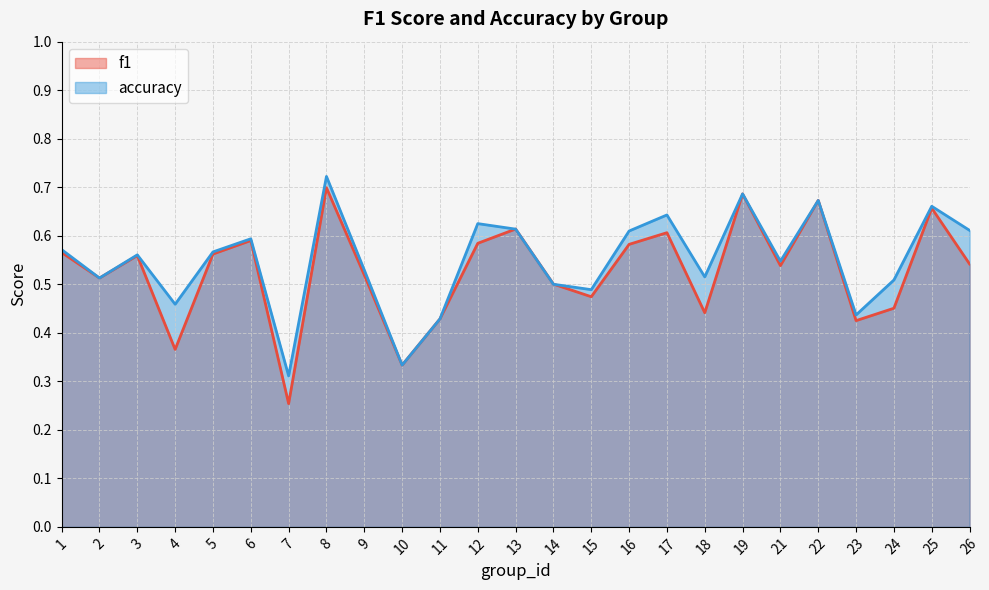

How many interior local valleys does the accuracy series have?

8